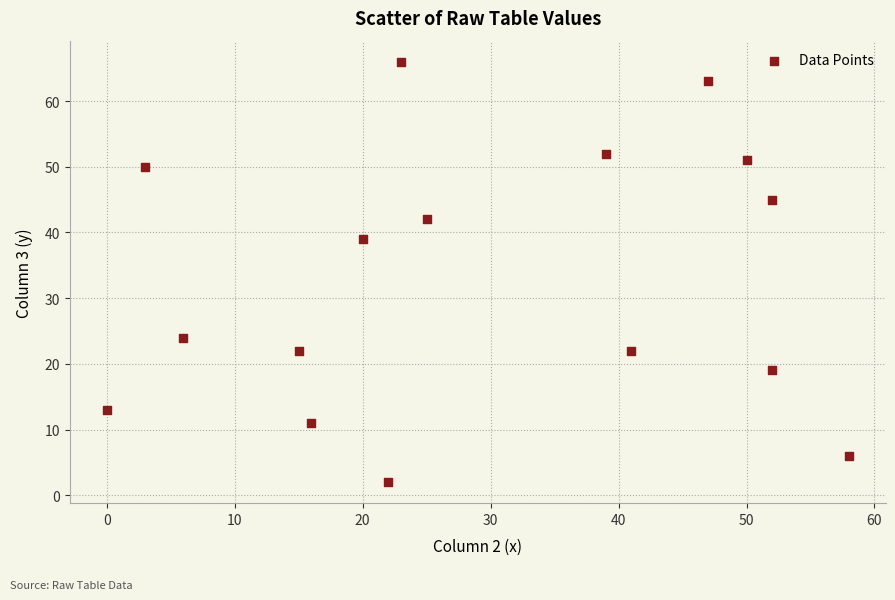

What Y value in the scatter plot is closest to 34?

39